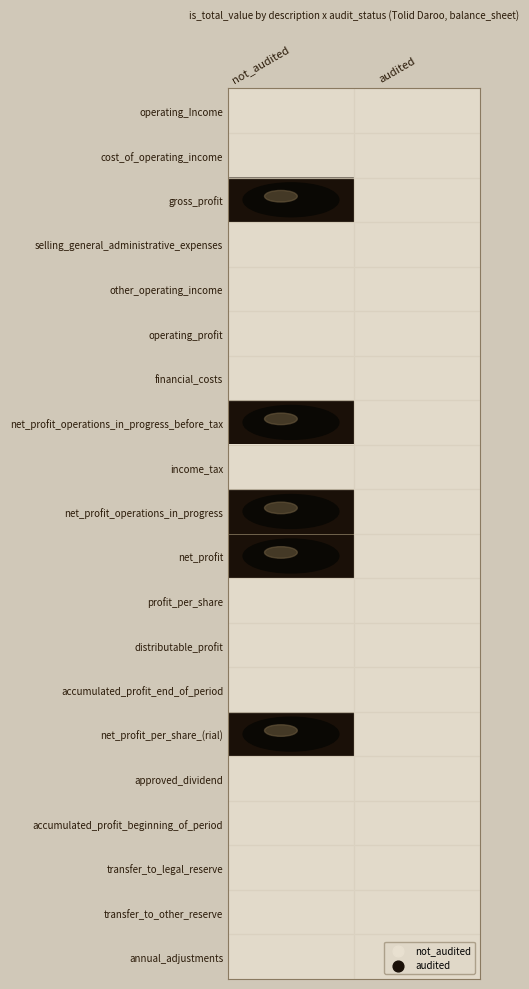

Reading left to right, transcribe all the data shown in this chart.

operating_Income: not_audited=0	audited=0
cost_of_operating_income: not_audited=0	audited=0
gross_profit: not_audited=1	audited=0
selling_general_administrative_expenses: not_audited=0	audited=0
other_operating_income: not_audited=0	audited=0
operating_profit: not_audited=0	audited=0
financial_costs: not_audited=0	audited=0
net_profit_operations_in_progress_before_tax: not_audited=1	audited=0
income_tax: not_audited=0	audited=0
net_profit_operations_in_progress: not_audited=1	audited=0
net_profit: not_audited=1	audited=0
profit_per_share: not_audited=0	audited=0
distributable_profit: not_audited=0	audited=0
accumulated_profit_end_of_period: not_audited=0	audited=0
net_profit_per_share_(rial): not_audited=1	audited=0
approved_dividend: not_audited=0	audited=0
accumulated_profit_beginning_of_period: not_audited=0	audited=0
transfer_to_legal_reserve: not_audited=0	audited=0
transfer_to_other_reserve: not_audited=0	audited=0
annual_adjustments: not_audited=0	audited=0